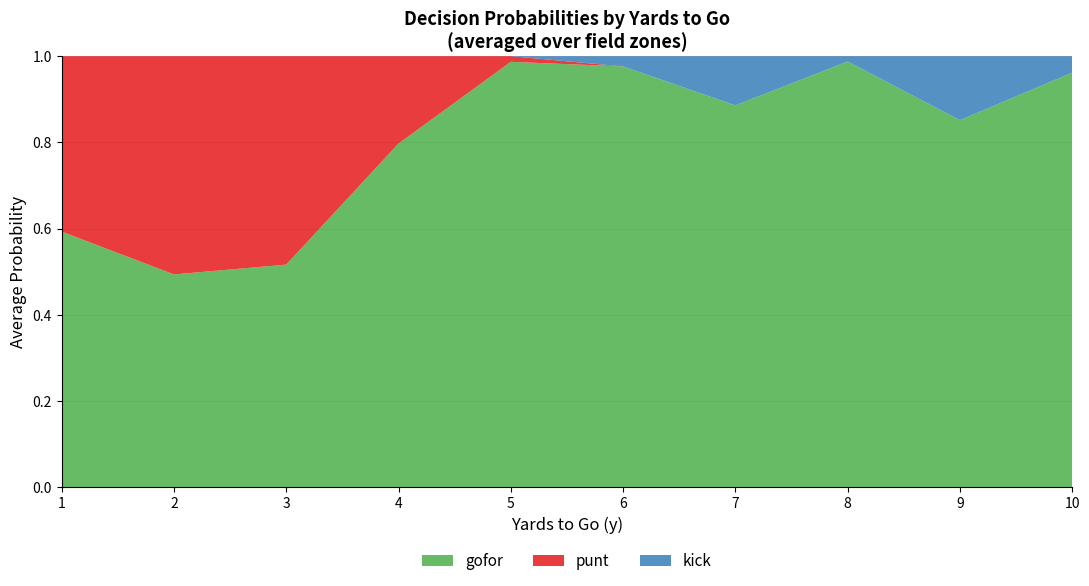

The gofor series shows 0.8 at 1. True or false?

False